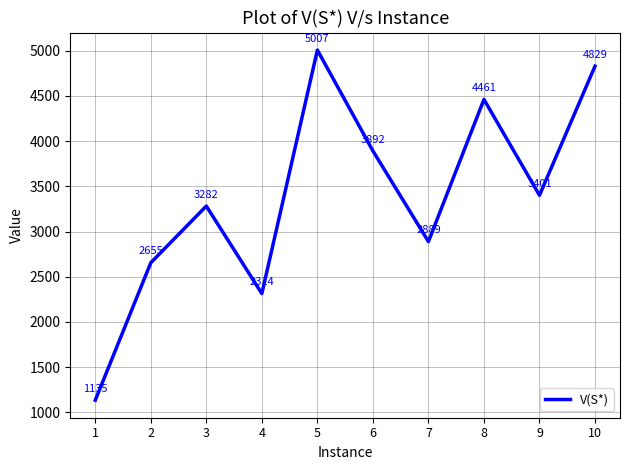

What is the change in value from 3 to 8?

+1179